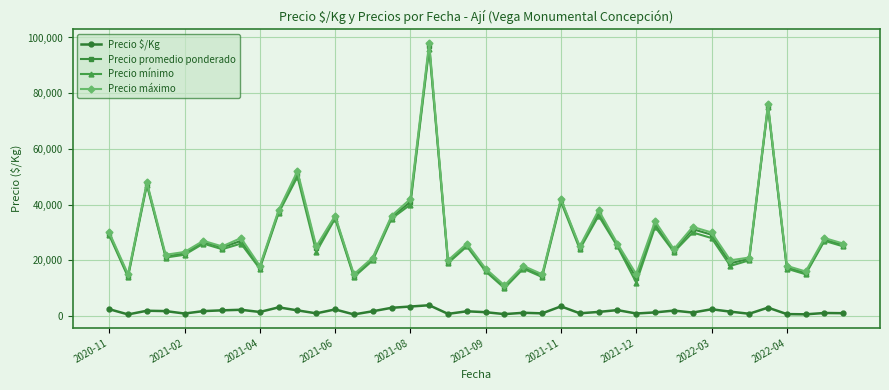

True or false: Precio mínimo has more than 1 points higher than both neighbors.

True